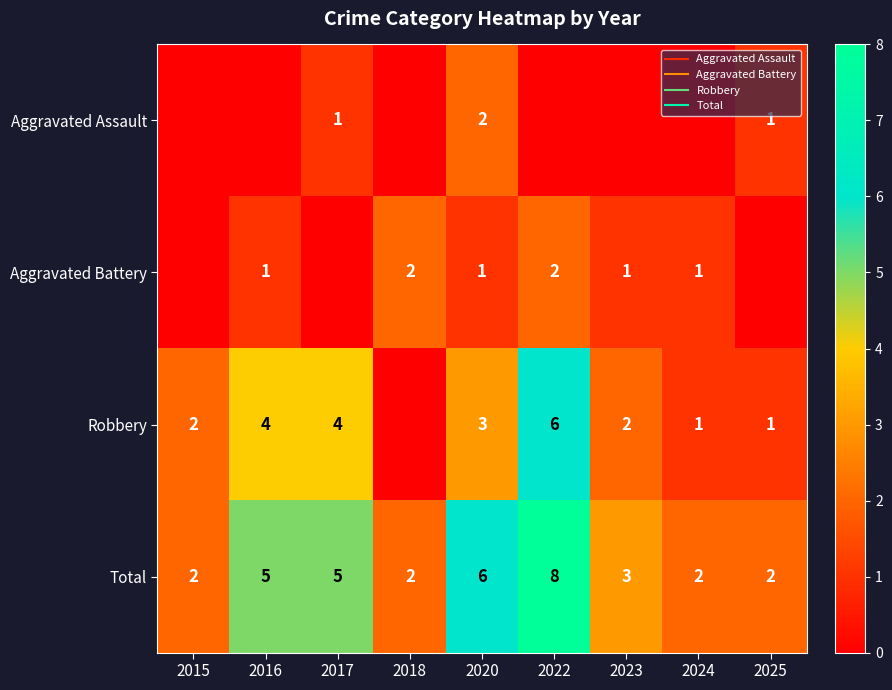

At which category does the chart reach its peak across all series?

2022